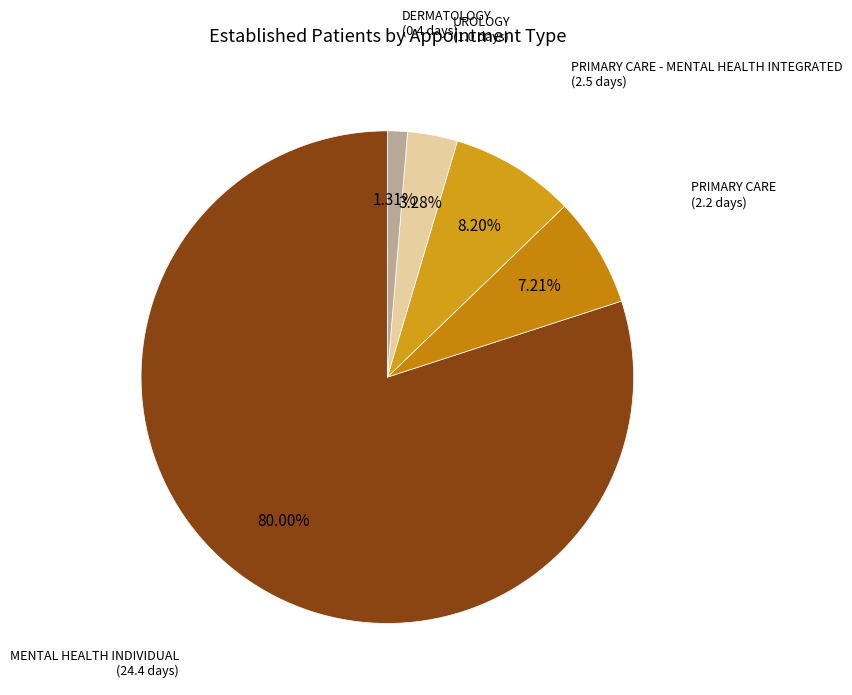

Count the number of slices in the pie.

5